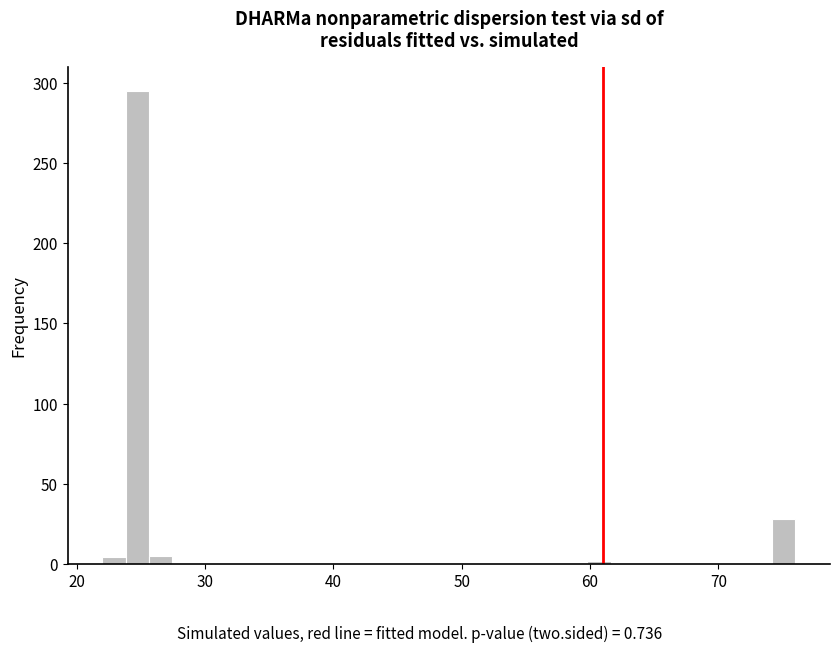

Read against the x-axis, roughly where is the centre of the tallest bar?

25